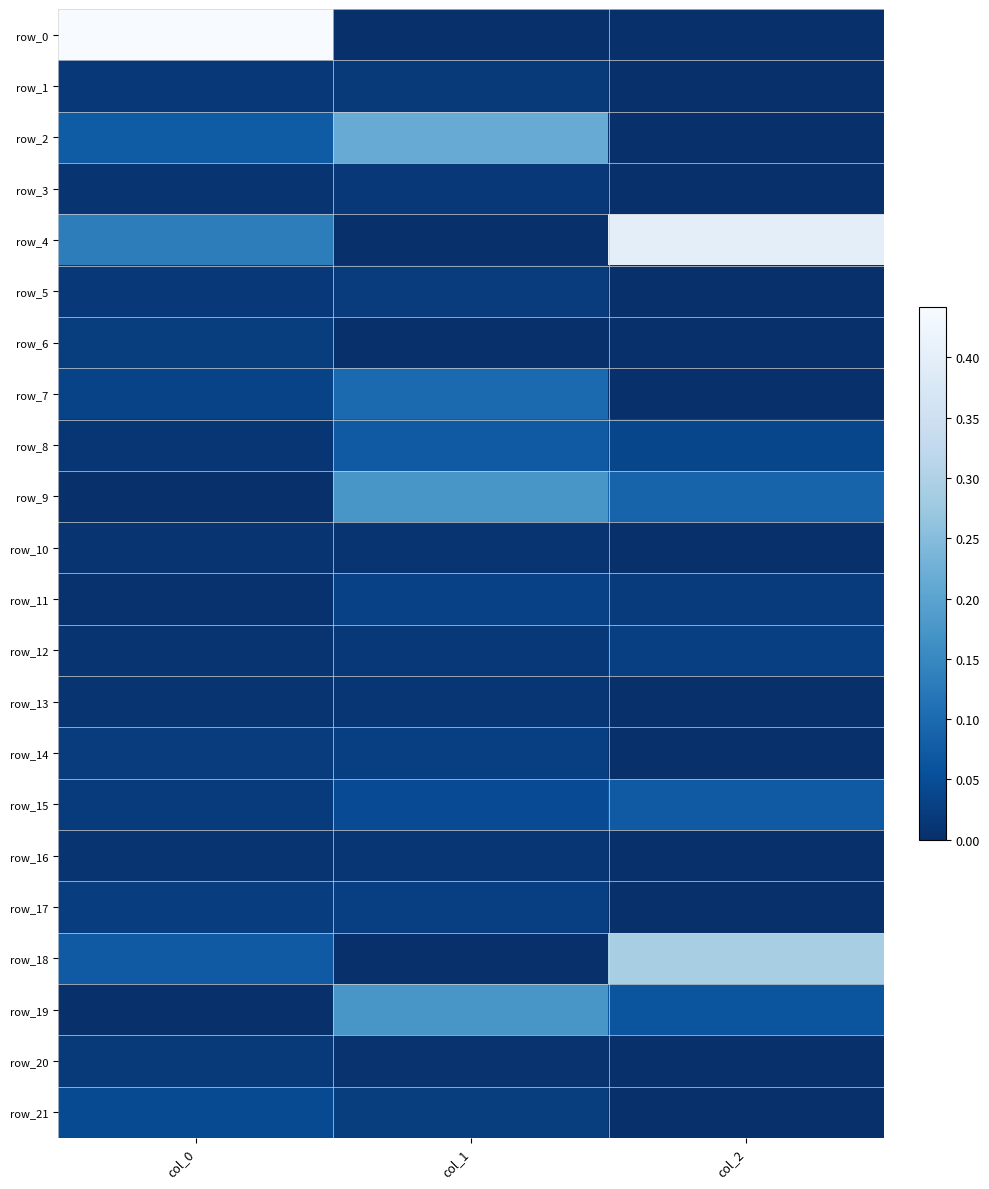

Reading left to right, what are all the values shown in this chart?

row_0: col_0=0.4	col_1=0.0	col_2=0.0
row_1: col_0=0.0	col_1=0.0	col_2=0.0
row_2: col_0=0.1	col_1=0.2	col_2=0.0
row_3: col_0=0.0	col_1=0.0	col_2=0.0
row_4: col_0=0.1	col_1=0.0	col_2=0.4
row_5: col_0=0.0	col_1=0.0	col_2=0.0
row_6: col_0=0.0	col_1=0.0	col_2=0.0
row_7: col_0=0.0	col_1=0.1	col_2=0.0
row_8: col_0=0.0	col_1=0.1	col_2=0.0
row_9: col_0=0.0	col_1=0.2	col_2=0.1
row_10: col_0=0.0	col_1=0.0	col_2=0.0
row_11: col_0=0.0	col_1=0.0	col_2=0.0
row_12: col_0=0.0	col_1=0.0	col_2=0.0
row_13: col_0=0.0	col_1=0.0	col_2=0.0
row_14: col_0=0.0	col_1=0.0	col_2=0.0
row_15: col_0=0.0	col_1=0.0	col_2=0.1
row_16: col_0=0.0	col_1=0.0	col_2=0.0
row_17: col_0=0.0	col_1=0.0	col_2=0.0
row_18: col_0=0.1	col_1=0.0	col_2=0.3
row_19: col_0=0.0	col_1=0.2	col_2=0.1
row_20: col_0=0.0	col_1=0.0	col_2=0.0
row_21: col_0=0.0	col_1=0.0	col_2=0.0